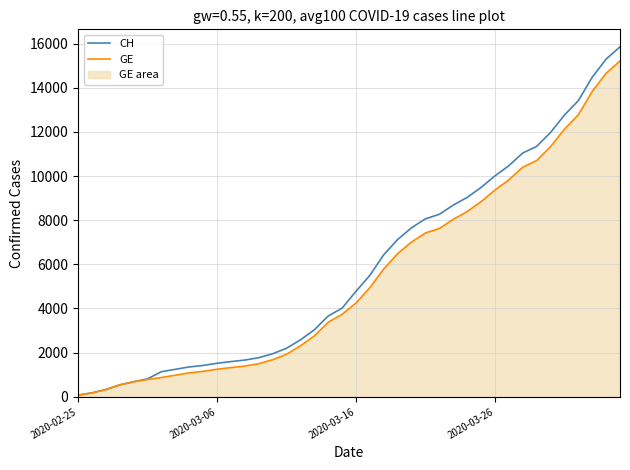

Which series has the widest spread of values?

CH